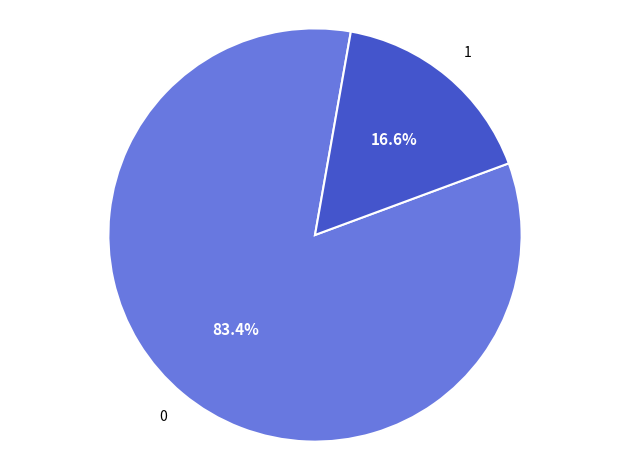

Does any single category account for the majority?

Yes